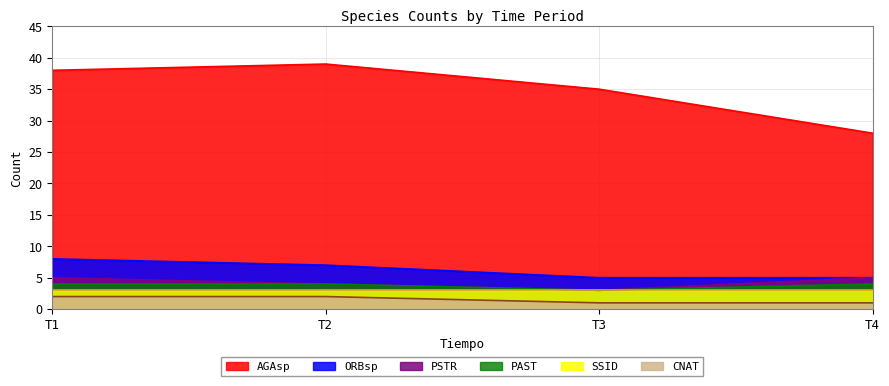

At how many categories does at least one series exceed 7?

4